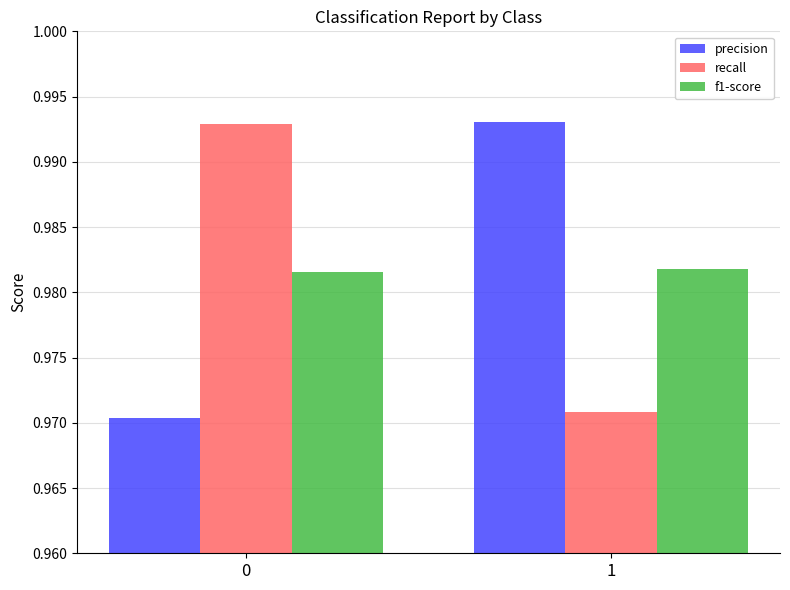

Is it true that precision equals 1.3 at 1?

False